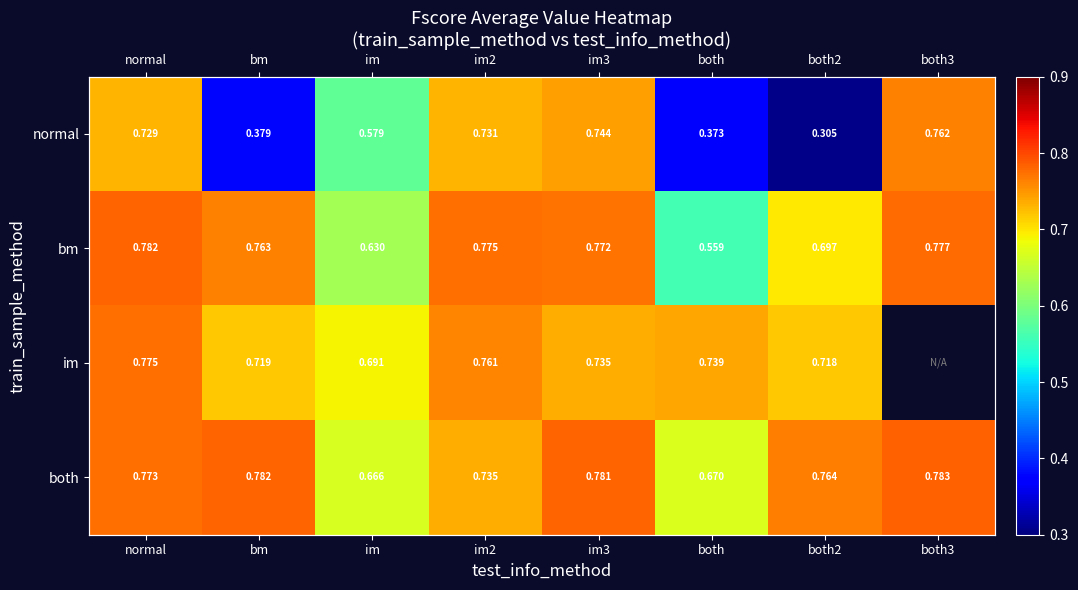

How many data points in im are above 0?

7